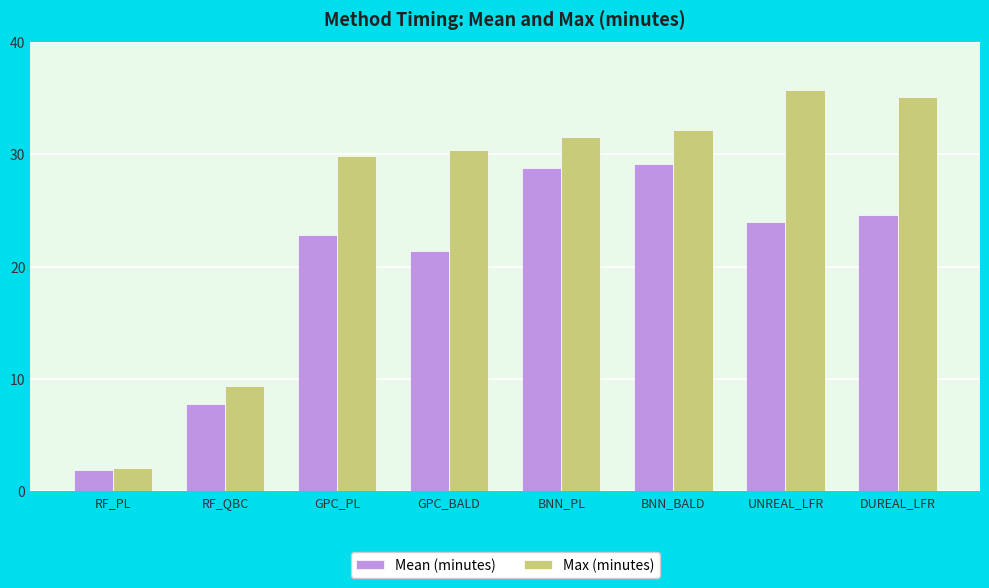

Reading left to right, list all the values displayed in this chart.

Mean (minutes): 1.9	7.8	22.8	21.4	28.8	29.1	24.0	24.6
Max (minutes): 2.1	9.4	29.8	30.4	31.6	32.2	35.7	35.2